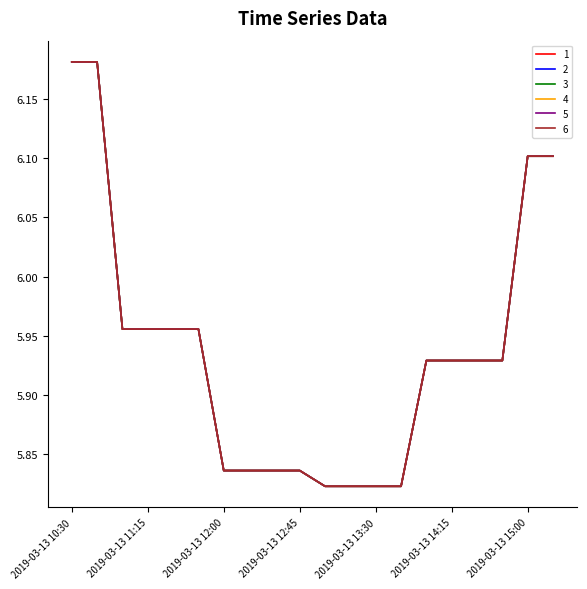

What is the value of the 3 point at the 19th from the left?

6.1